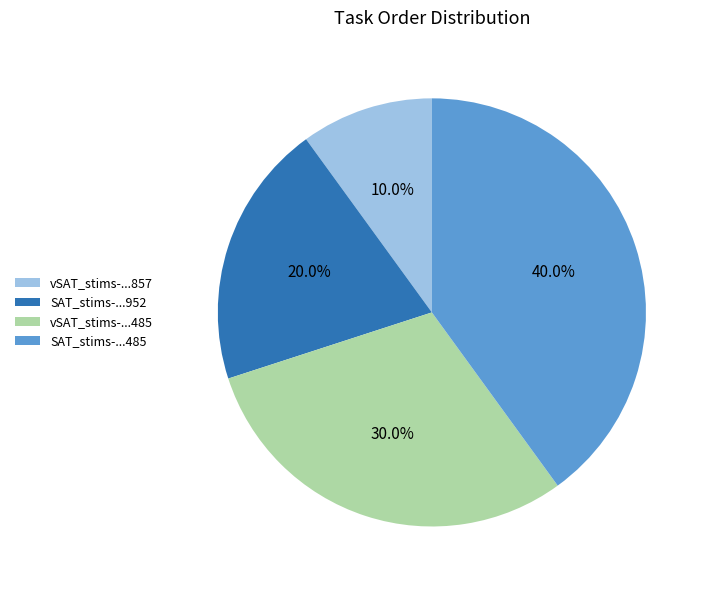

Which slice is the smallest?

vSAT_stims-...857